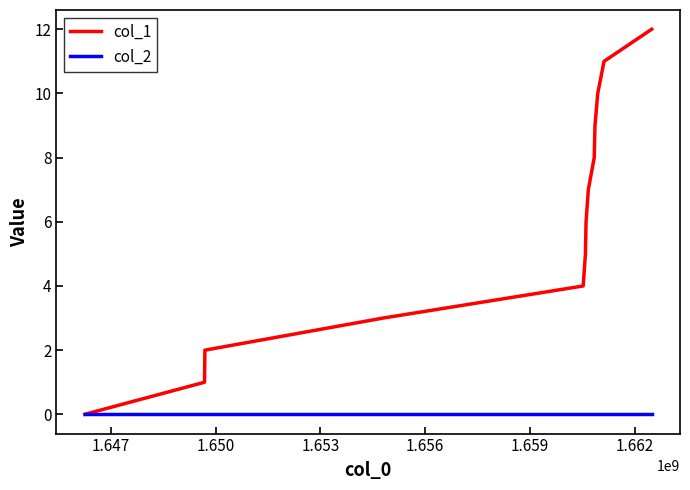

Which series has the widest spread of values?

col_1